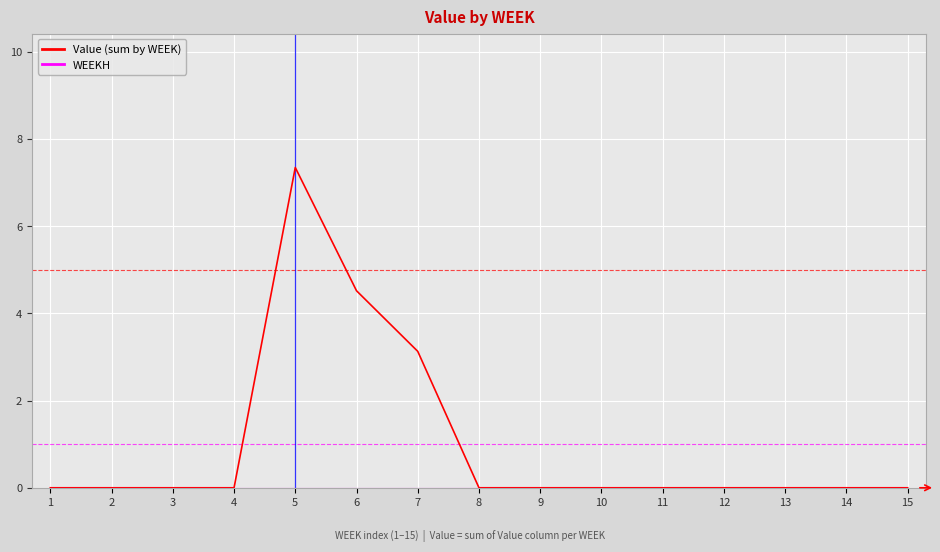

Read the Value (sum by WEEK) value at 5.

7.3